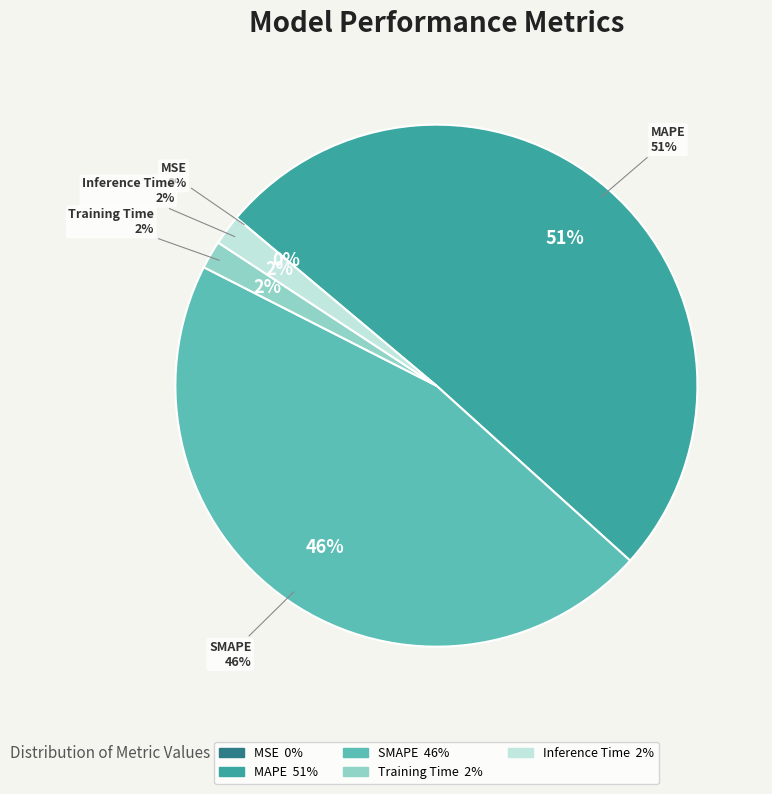

The MSE slice represents 5% of the pie. True or false?

False